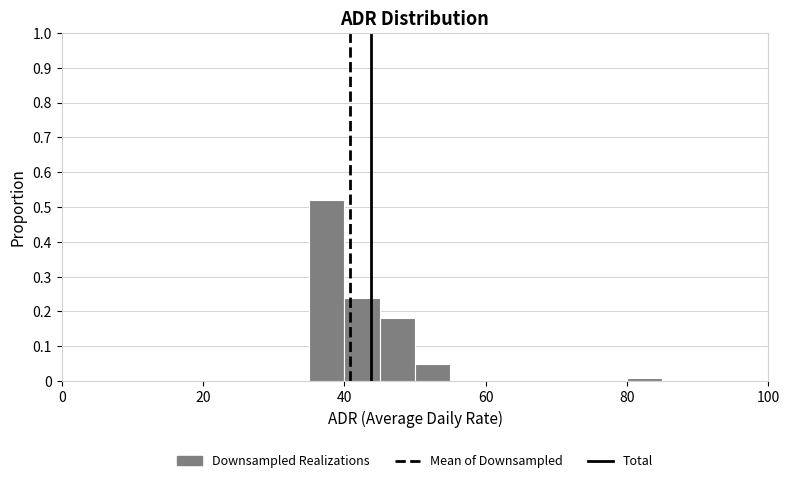

Read against the x-axis, roughly where is the centre of the tallest bar?

38